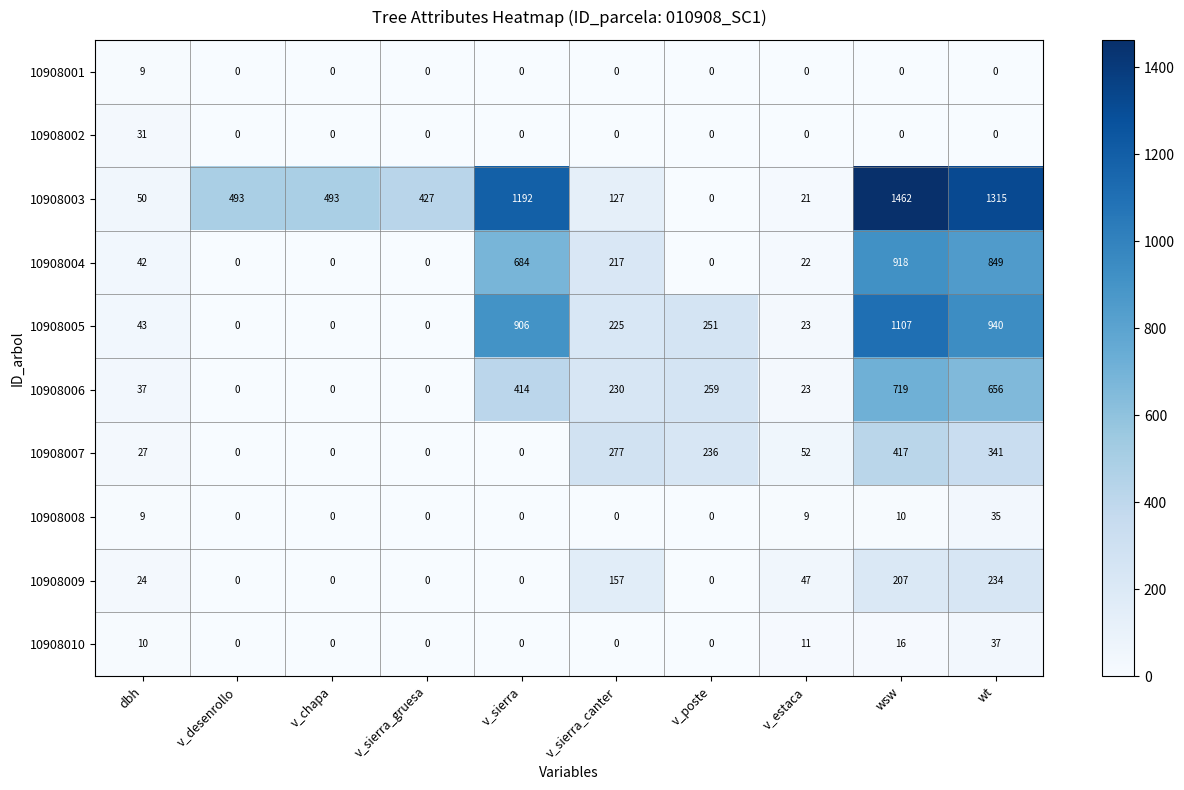

What is the difference between the highest and lowest values at v_sierra?

1192